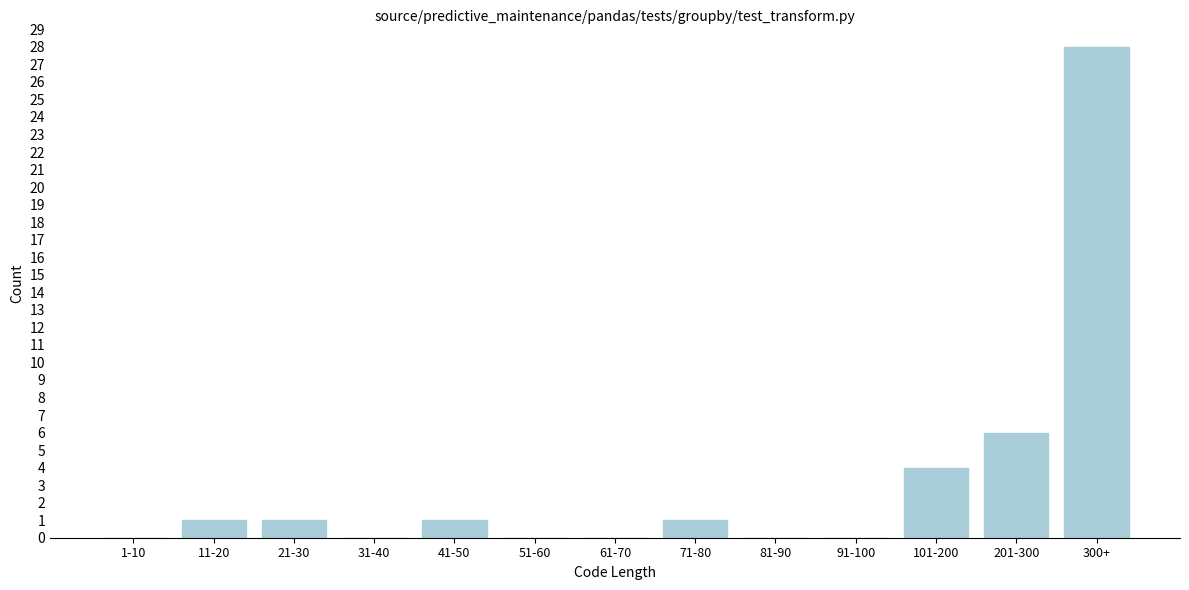

Reading right to left, list all the values displayed in this chart.

300+=28	201-300=6	101-200=4	91-100=0	81-90=0	71-80=1	61-70=0	51-60=0	41-50=1	31-40=0	21-30=1	11-20=1	1-10=0